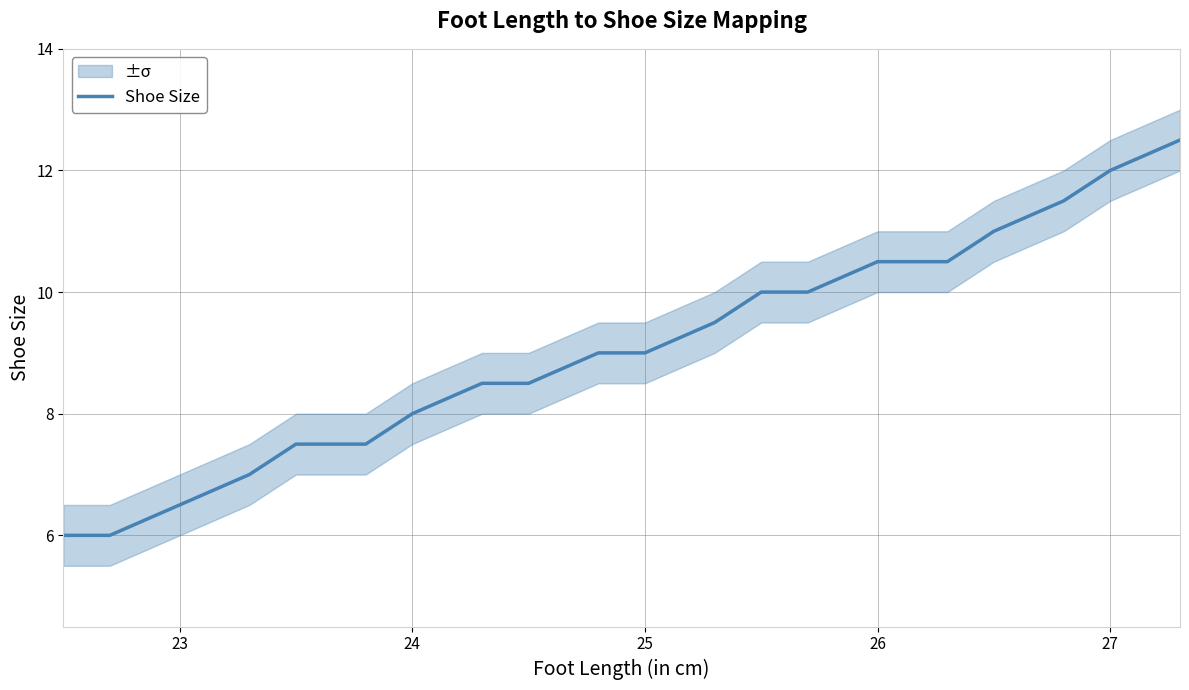

True or false: Shoe Size has a value of 4.0 at 26.

False